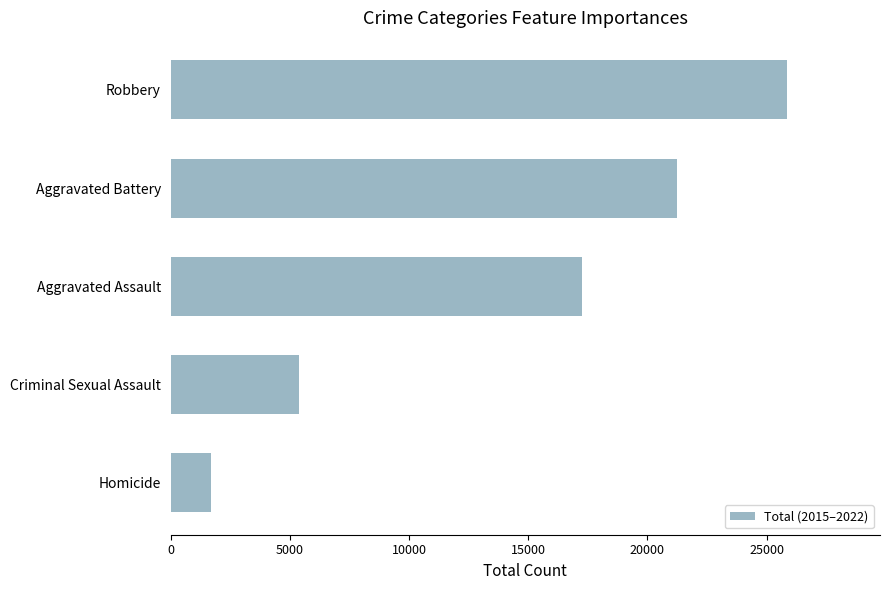

At which label is the value closest to 13785?

Aggravated Assault